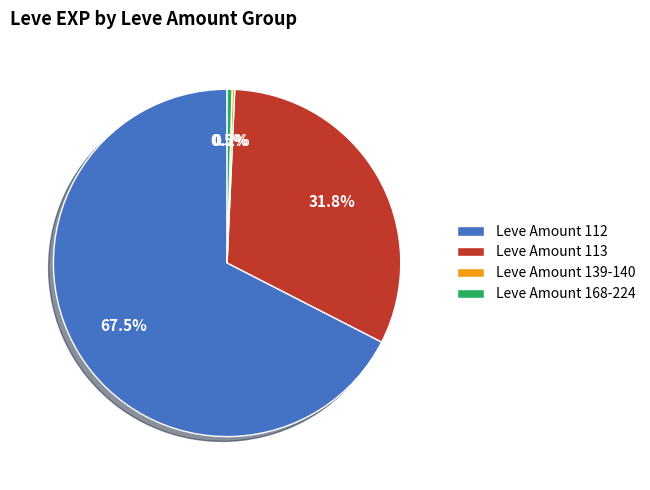

Which category accounts for the majority?

Leve Amount 112